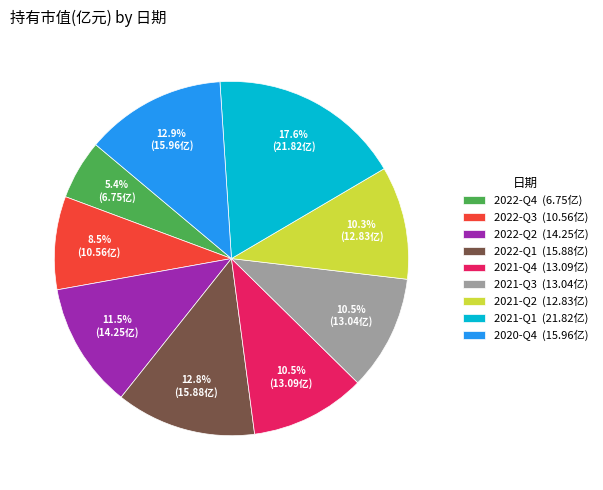

Is there any slice that represents more than half of the pie?

No